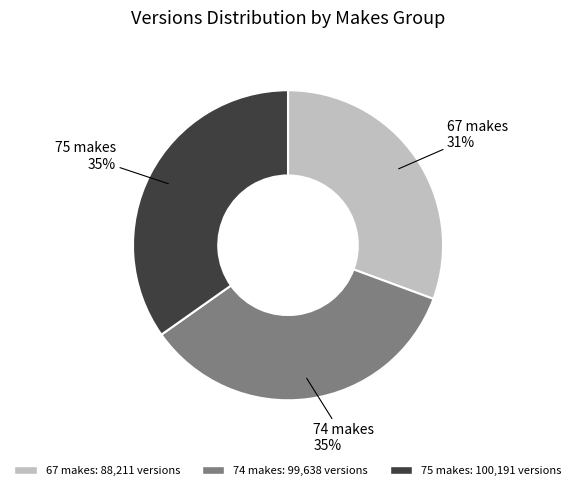

How many slices are in this pie chart?

3